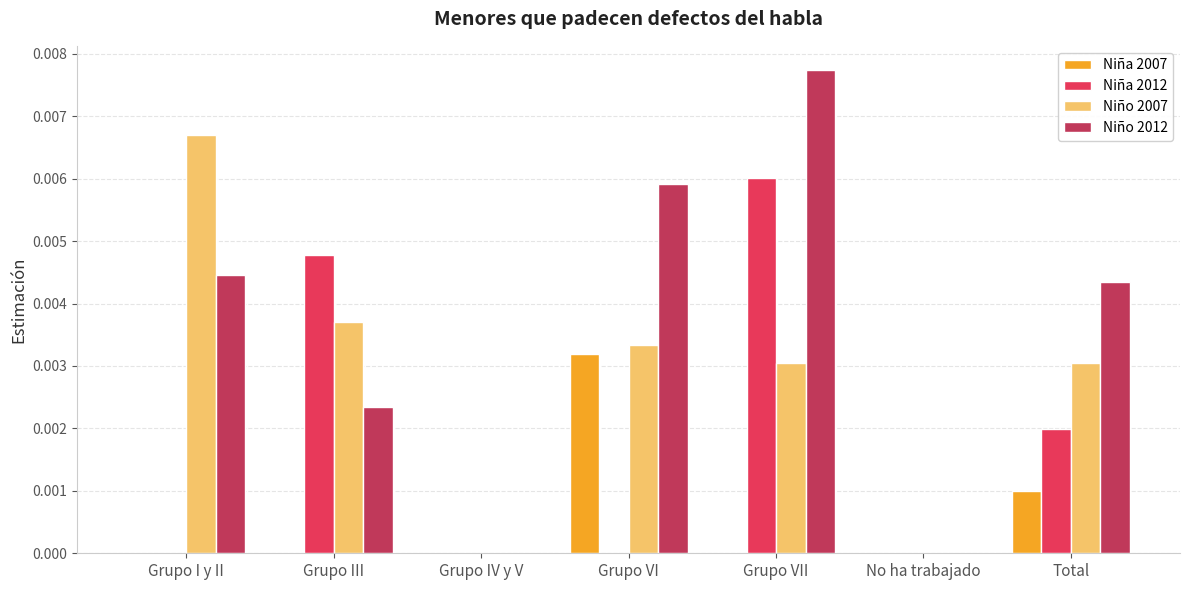

Is the value of Niño 2007 at Grupo VII greater than the value of Niña 2007 at Grupo IV y V?

Yes